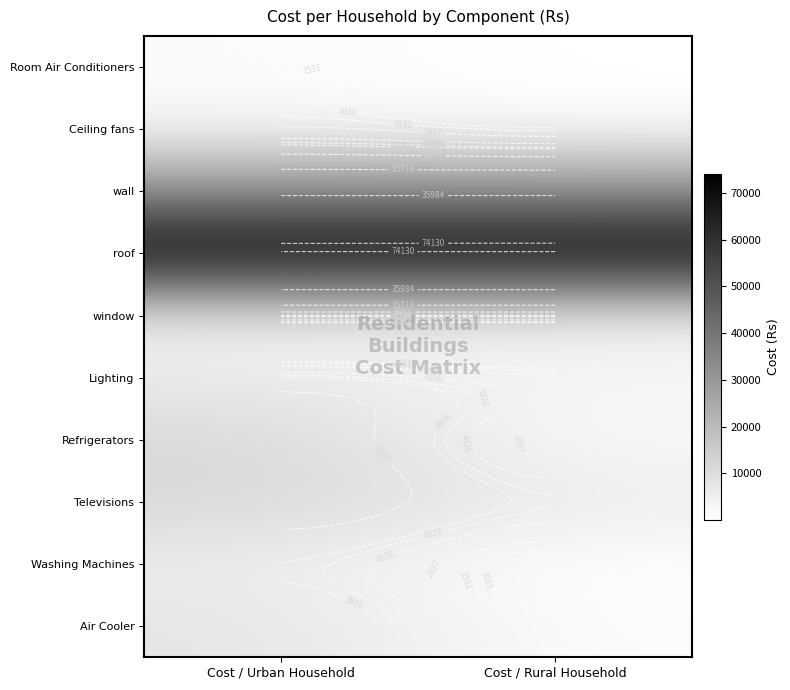

What value does the Ceiling fans series have at Cost / Urban Household?

2660.6